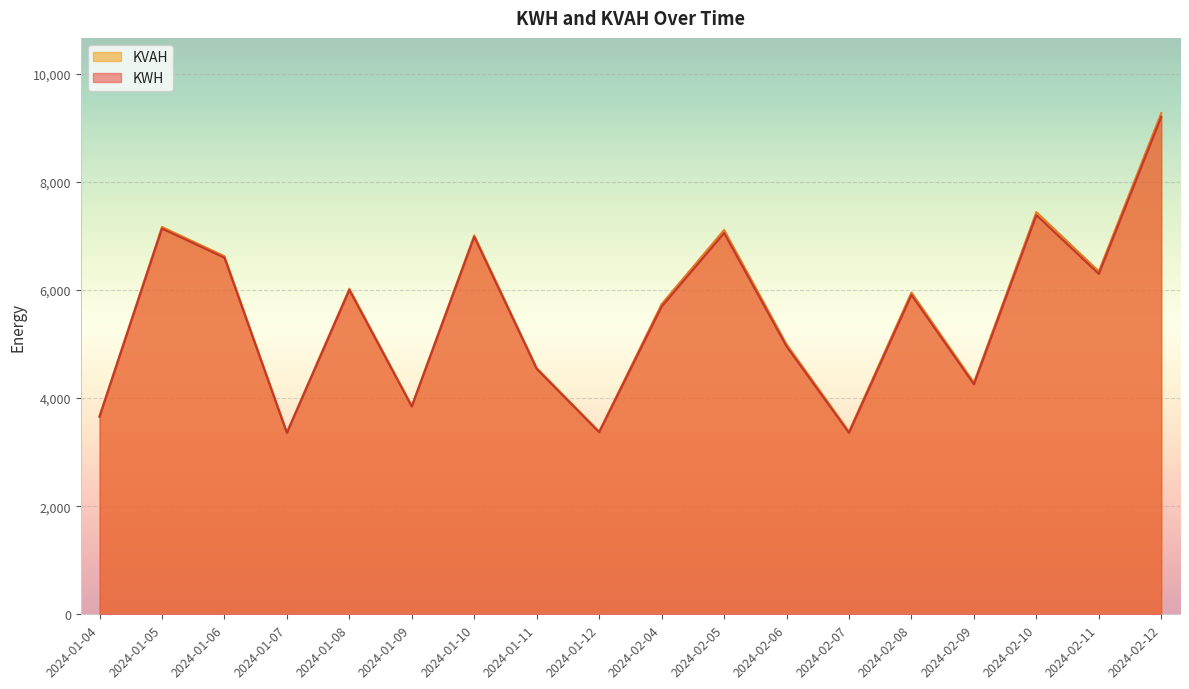

The value of KVAH at 2024-01-08 is 9421.1. True or false?

False